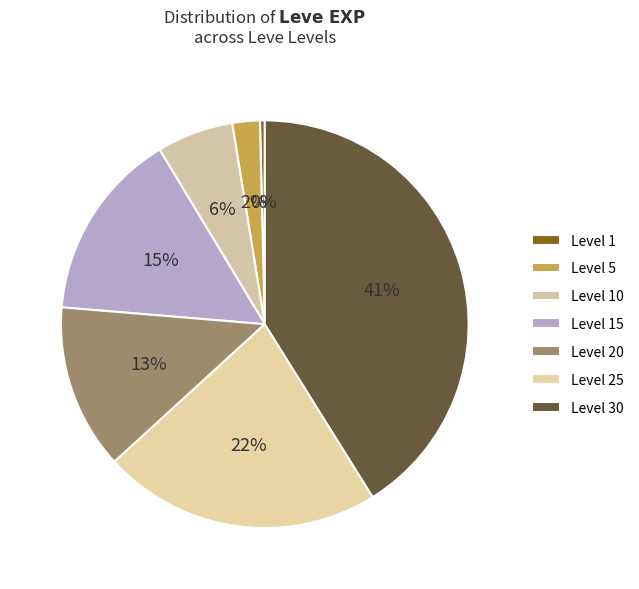

Does any single category account for the majority?

No